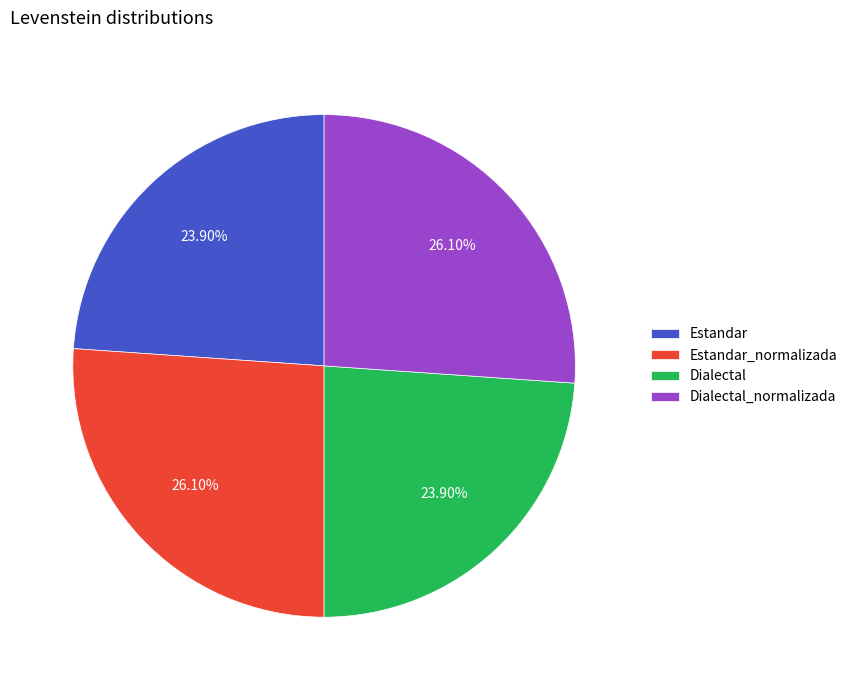

True or false: Estandar_normalizada accounts for 26% of the total.

True